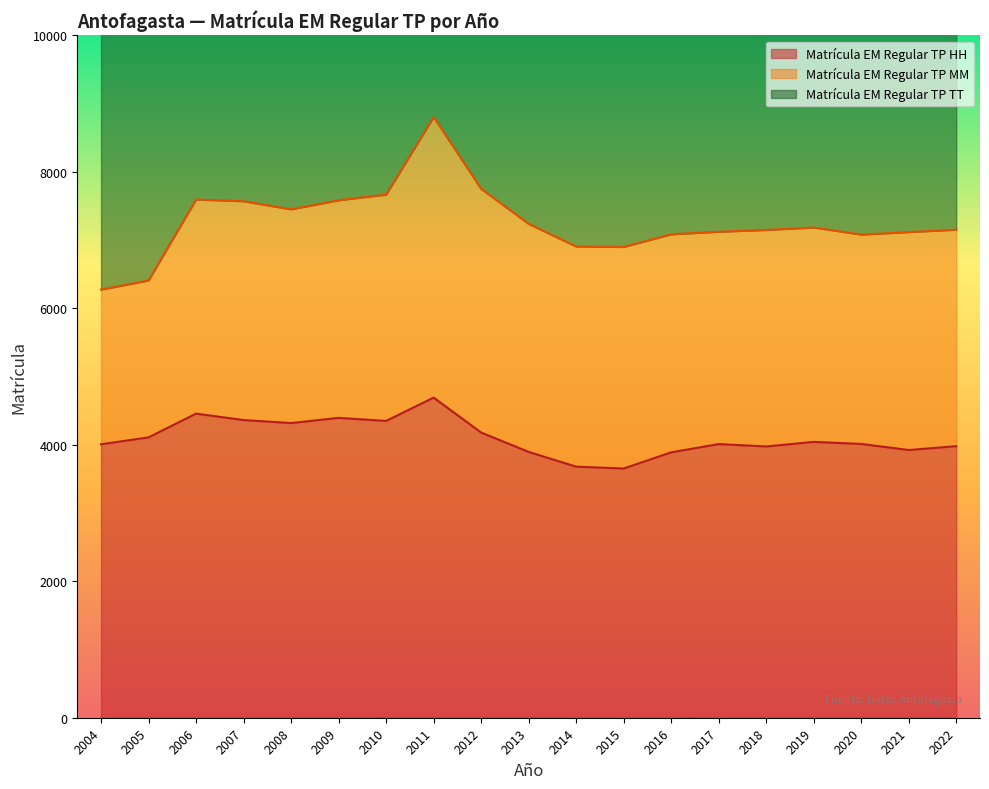

Which series has the widest spread of values?

Matrícula EM Regular TP TT